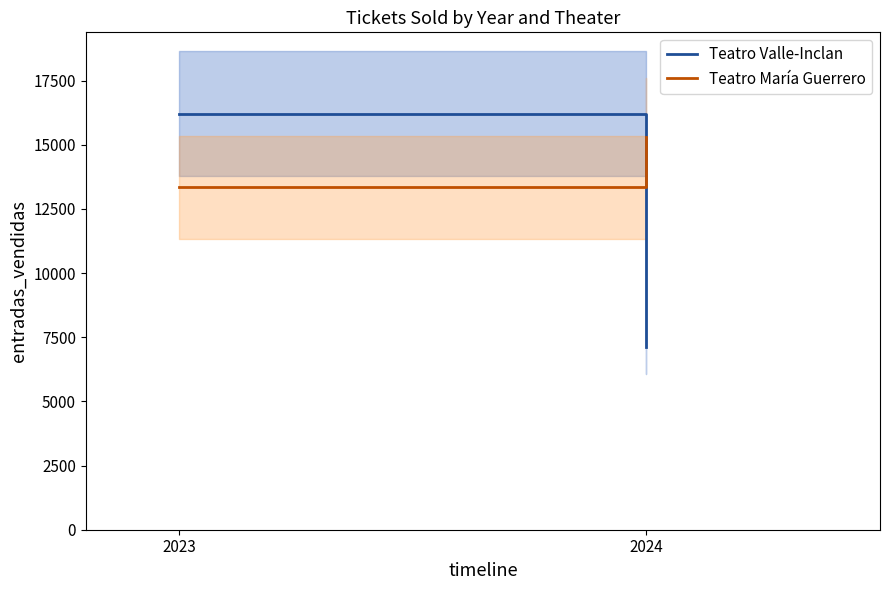

Reading right to left, transcribe all the data shown in this chart.

Teatro Valle-Inclan: 7121	16204
Teatro María Guerrero: 15320	13338